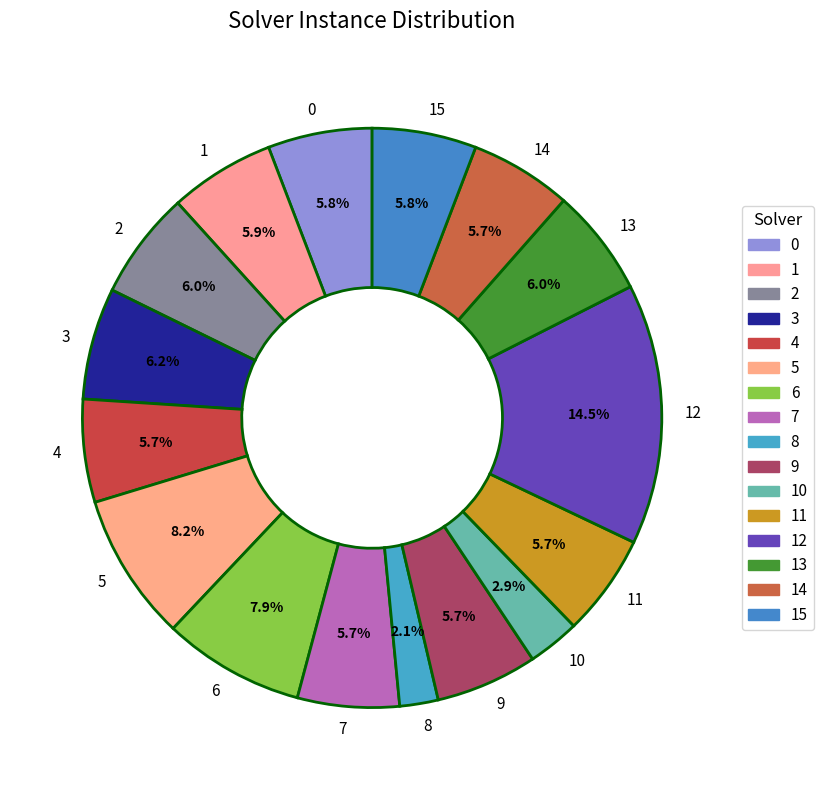

Is there any slice that represents more than half of the pie?

No